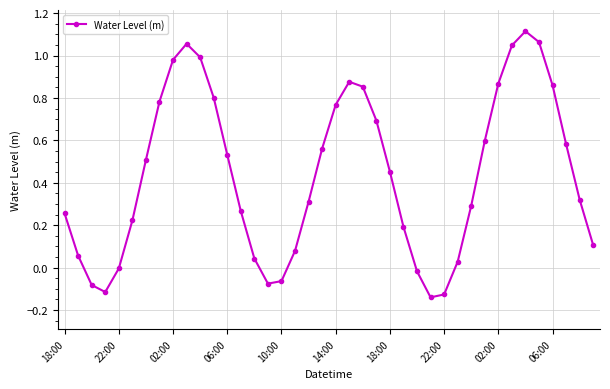

How many points are higher than both their immediate neighbors (excluding endpoints)?

3